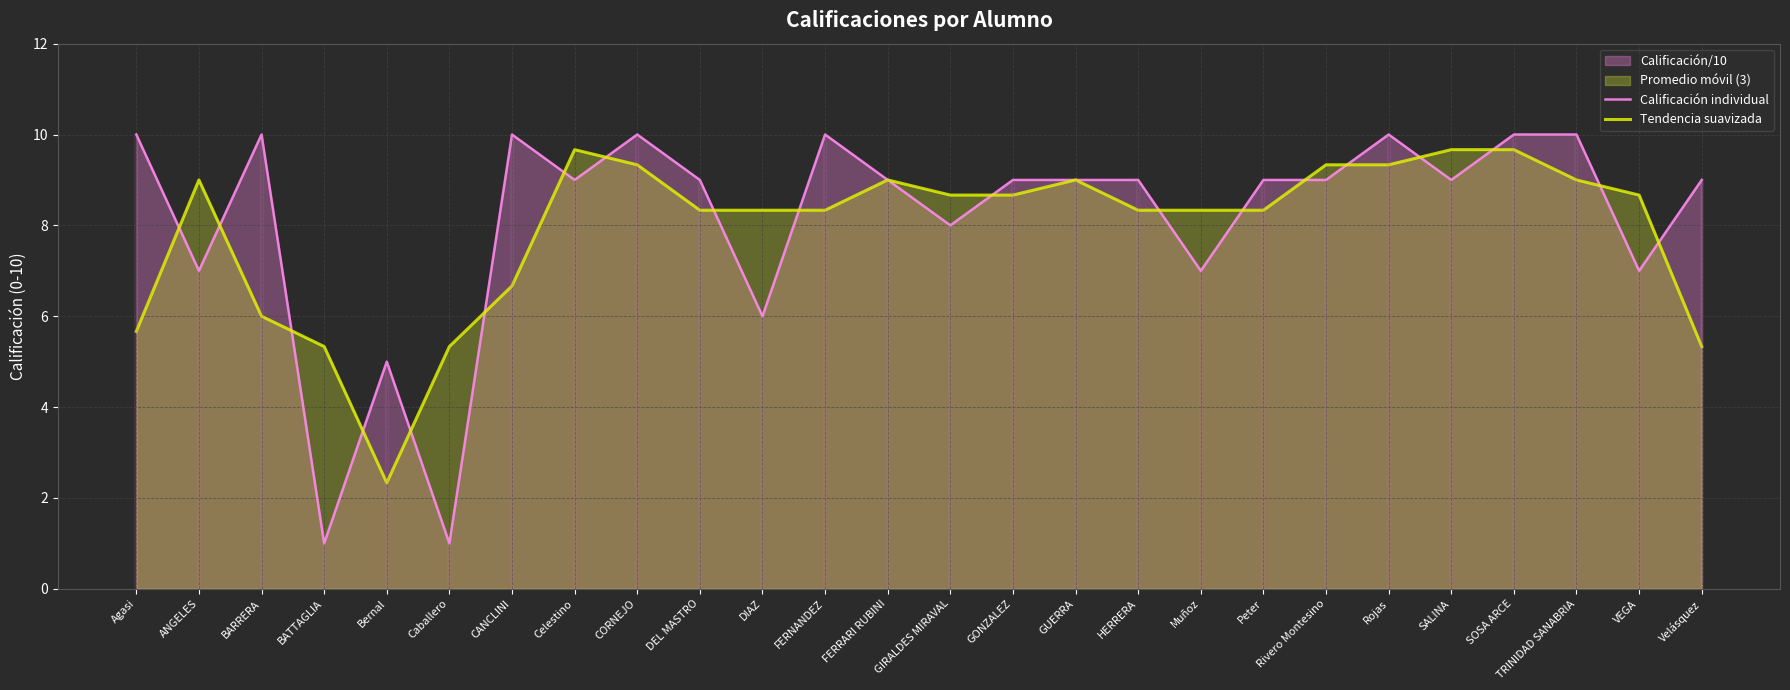

True or false: Tendencia suavizada has a value of 8.3 at DEL MASTRO.

True